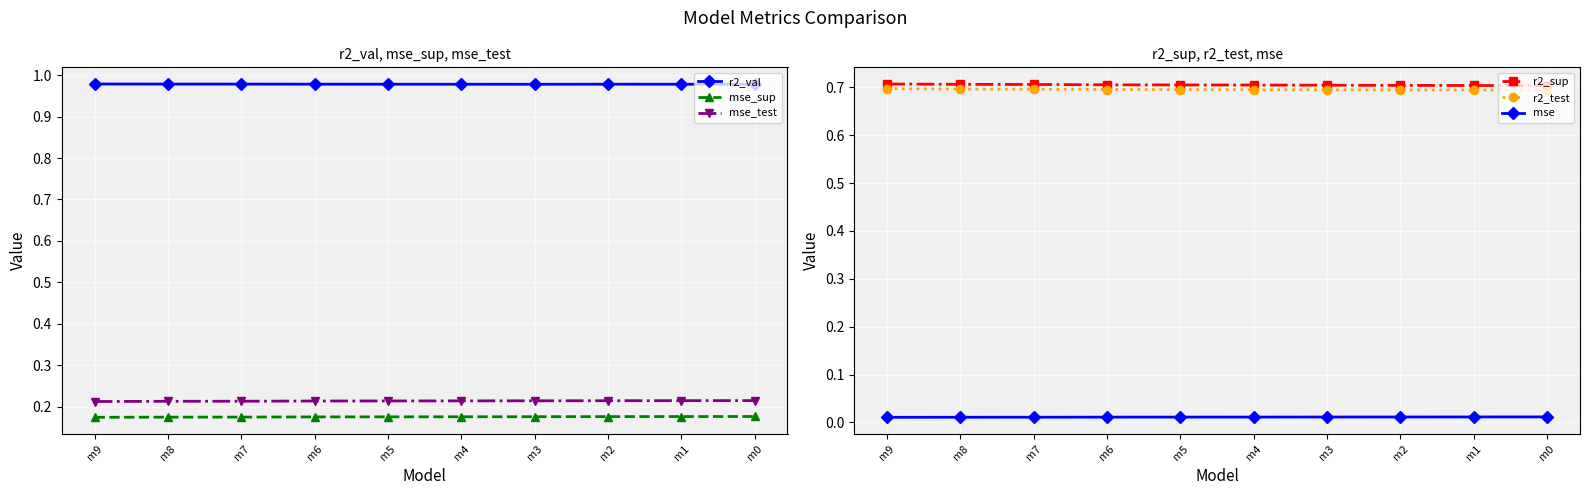

At how many categories does at least one series exceed 0?

10